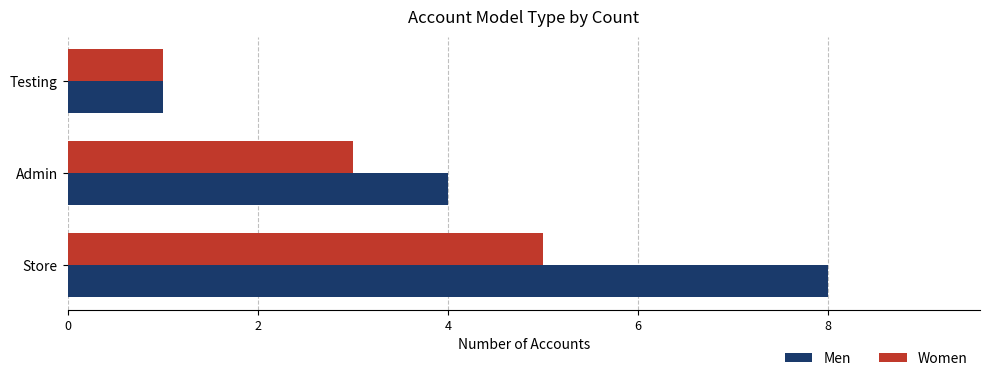

Count the Men values in the range 1 to 8.

3